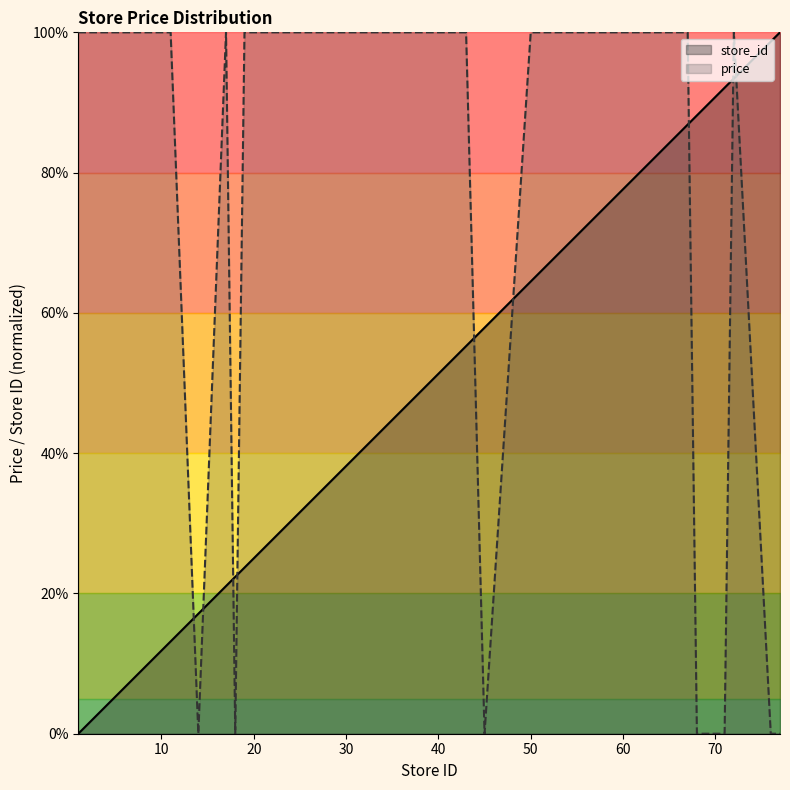

How many lines are shown in the chart?

2